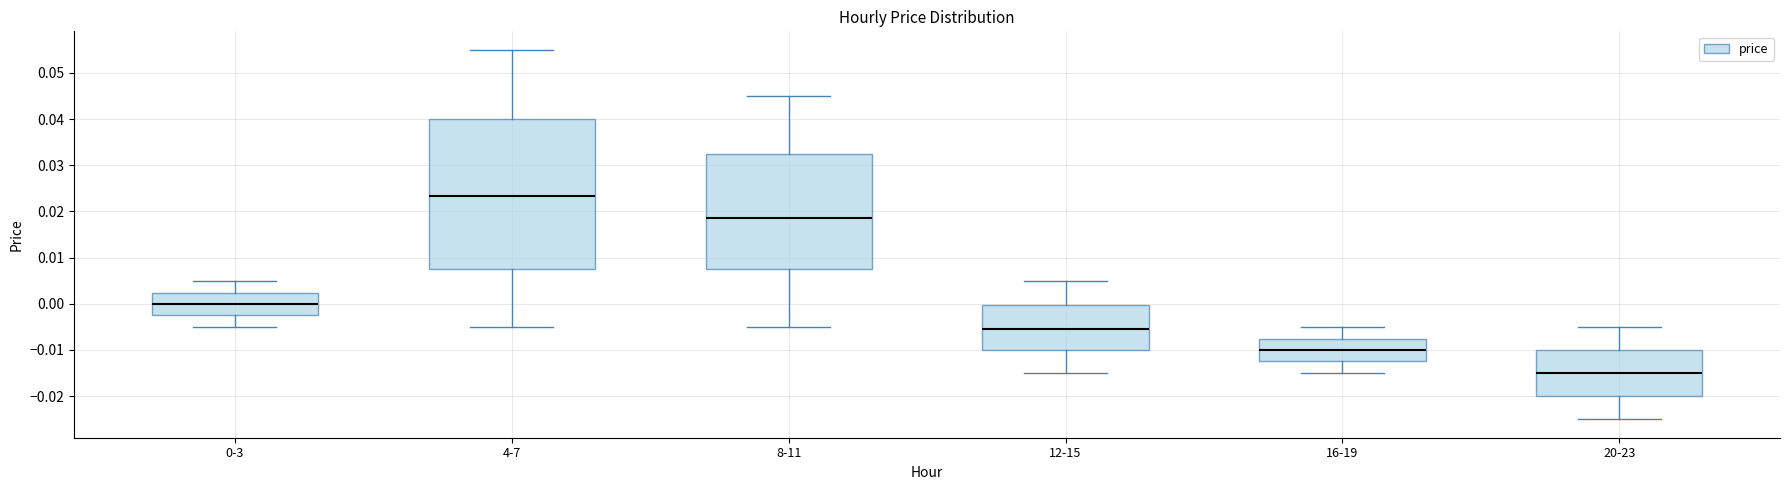

Reading left to right, read every box against the y-axis: the position of its median line, the range the box covers, and the ends of its whiskers. The values are not printed on the chart, so give them approximately, as read against the axis.

0-3: median 0.000, box -0.002 to 0.002, whiskers -0.005 to 0.005
4-7: median 0.023, box 0.008 to 0.040, whiskers -0.005 to 0.055
8-11: median 0.019, box 0.008 to 0.033, whiskers -0.005 to 0.045
12-15: median -0.006, box -0.010 to 0.000, whiskers -0.015 to 0.005
16-19: median -0.010, box -0.012 to -0.008, whiskers -0.015 to -0.005
20-23: median -0.015, box -0.020 to -0.010, whiskers -0.025 to -0.005